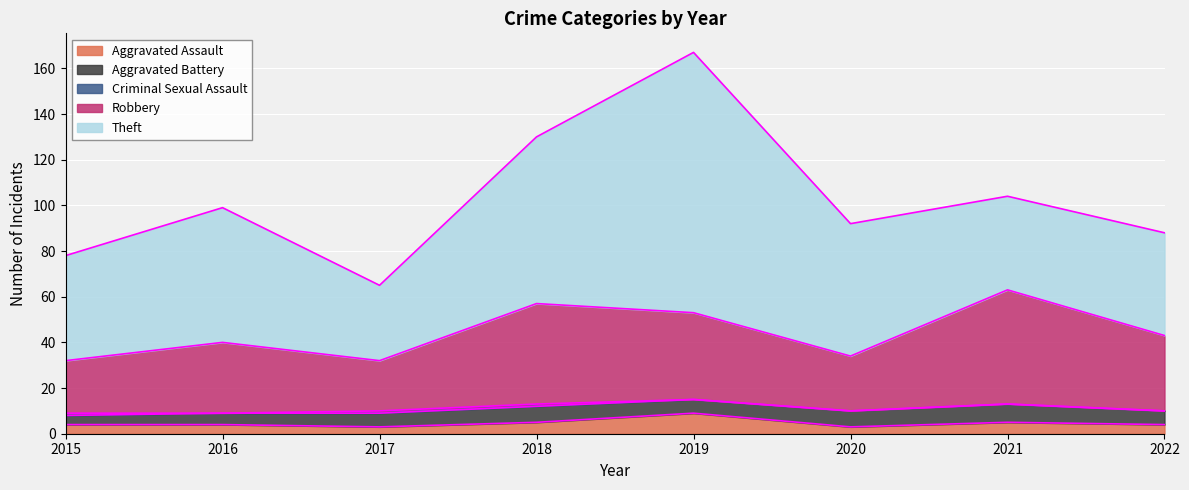

Rank the series at 2021 from lowest to highest value.

Criminal Sexual Assault, Aggravated Assault, Aggravated Battery, Theft, Robbery